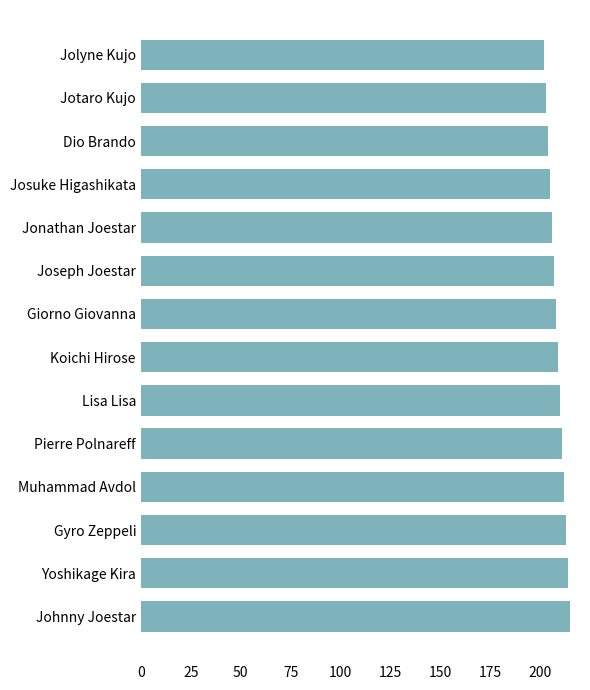

Reading bottom to top, what are all the values shown in this chart?

Johnny Joestar=215	Yoshikage Kira=214	Gyro Zeppeli=213	Muhammad Avdol=212	Pierre Polnareff=211	Lisa Lisa=210	Koichi Hirose=209	Giorno Giovanna=208	Joseph Joestar=207	Jonathan Joestar=206	Josuke Higashikata=205	Dio Brando=204	Jotaro Kujo=203	Jolyne Kujo=202